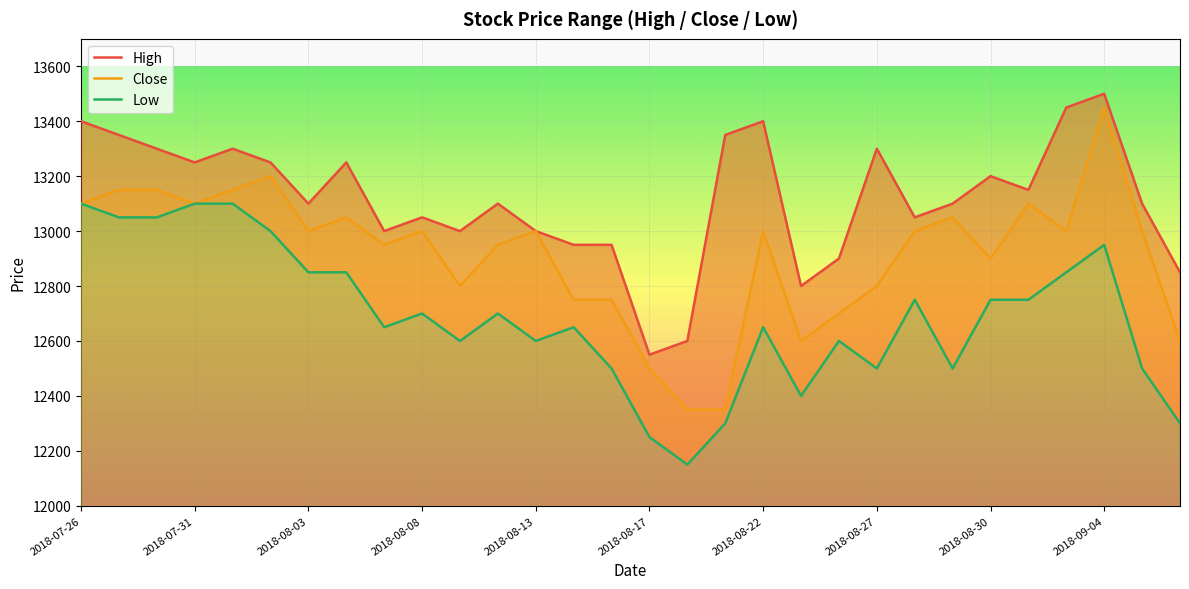

What is the difference between the maximum and minimum values in the Low series?

950